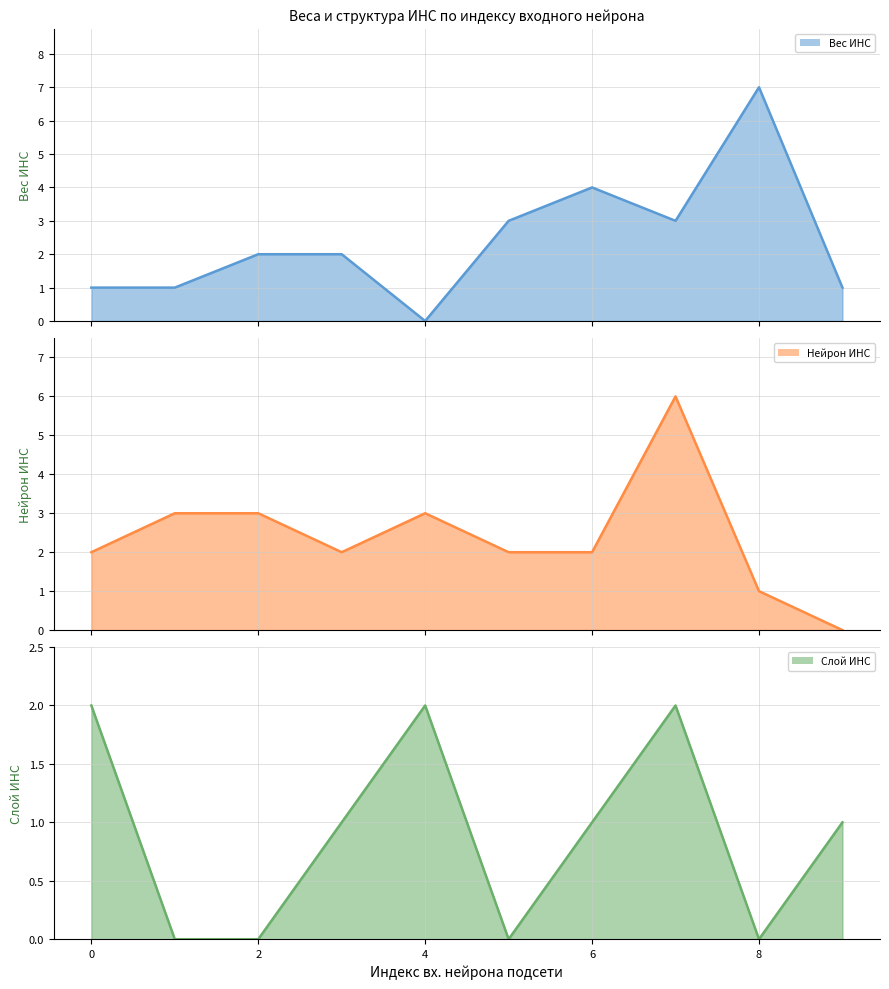

What is the value of the Слой ИНС point at the 5th from the left?

2